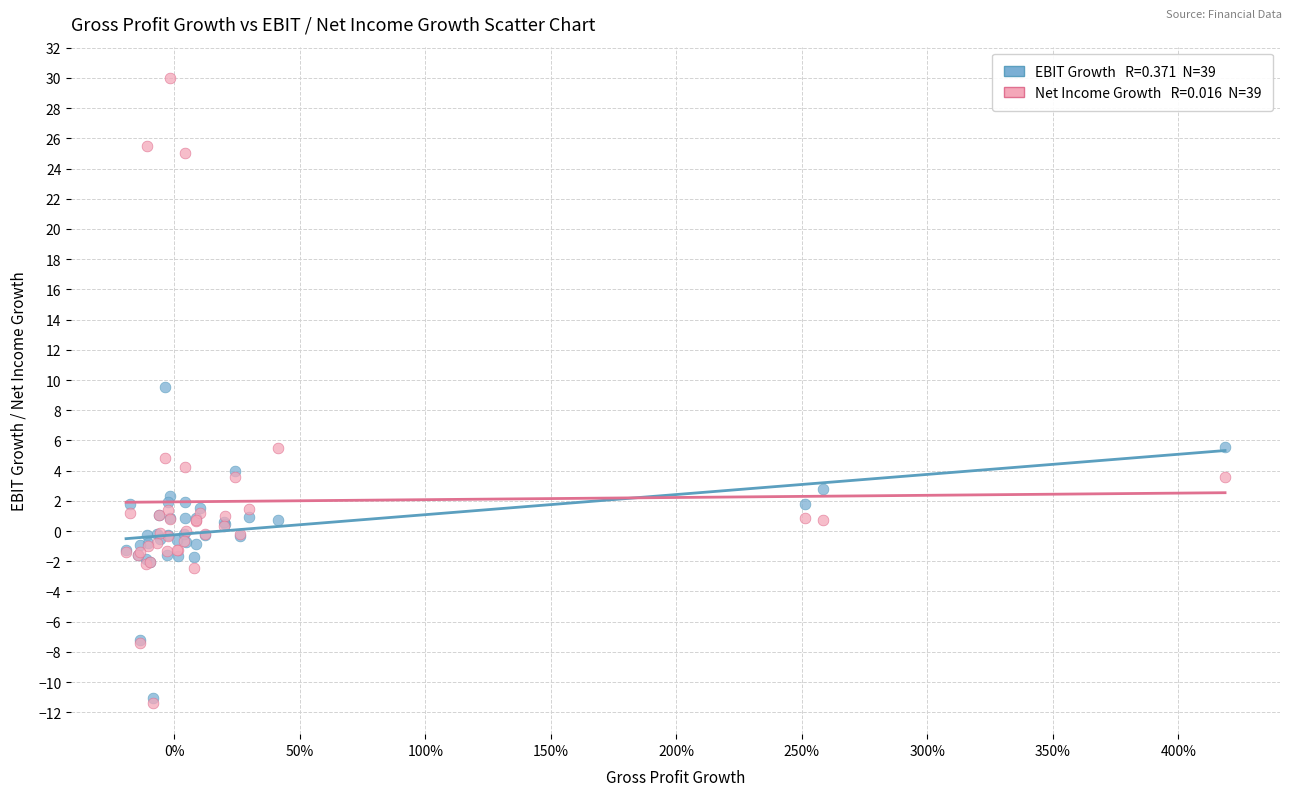

Across all series, what Y value is closest to 9?

9.5